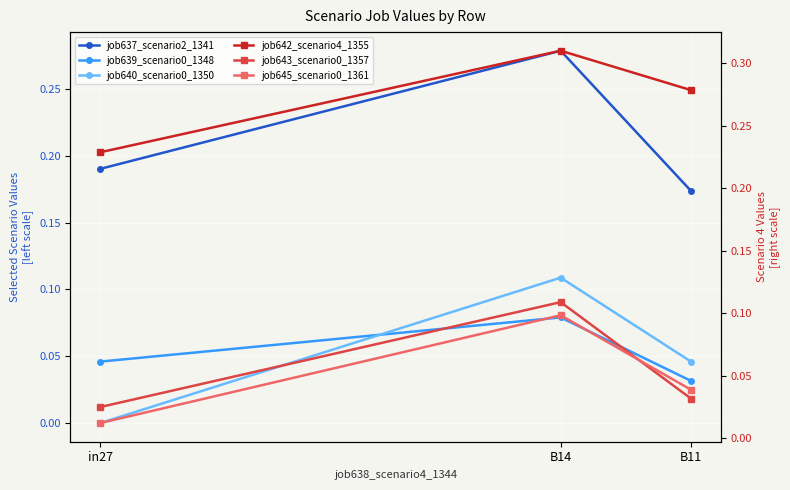

How many lines are shown in the chart?

6